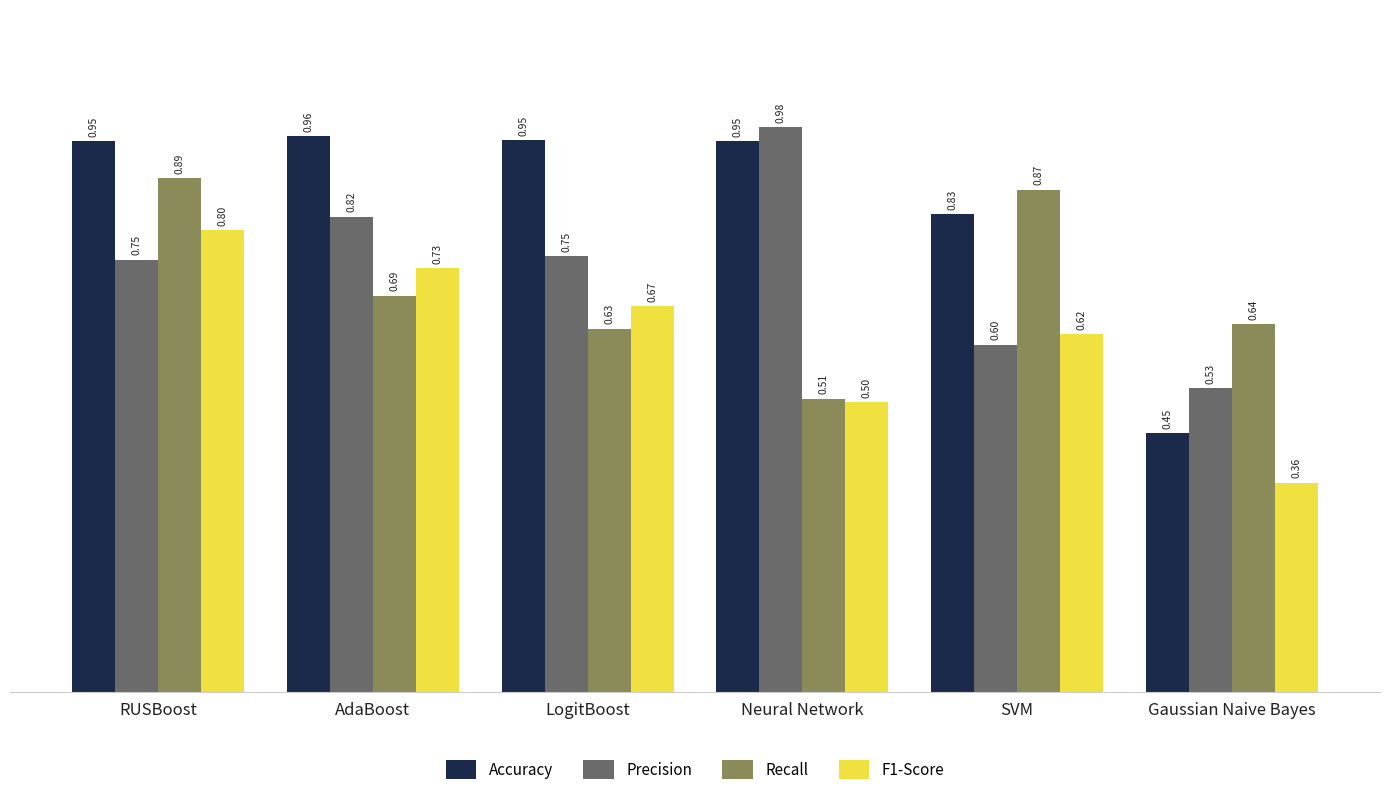

What is the spread (max minus min) of values at LogitBoost?

0.3